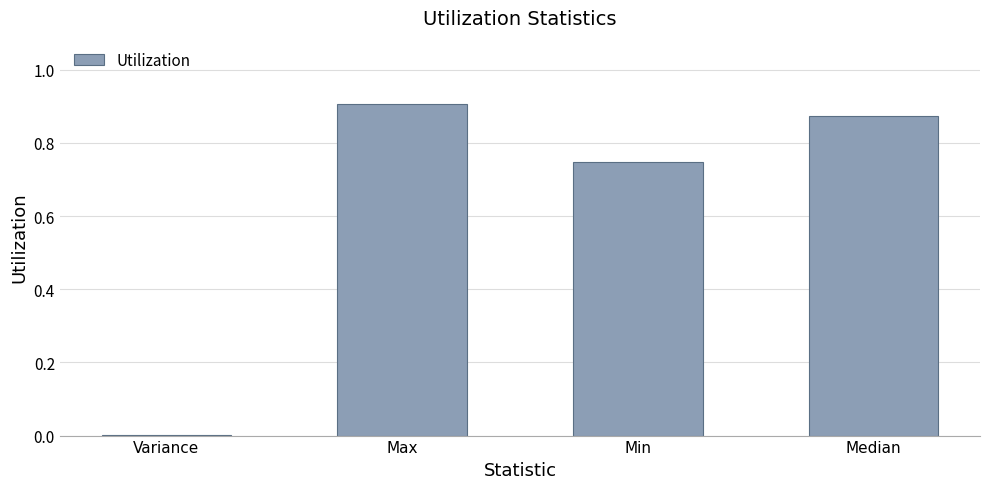

Are the bars horizontal?

No